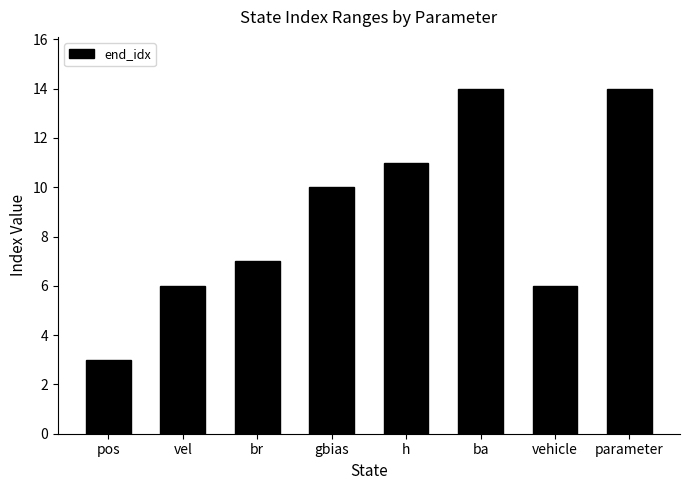

What is the sum of the values at vehicle and pos?

9